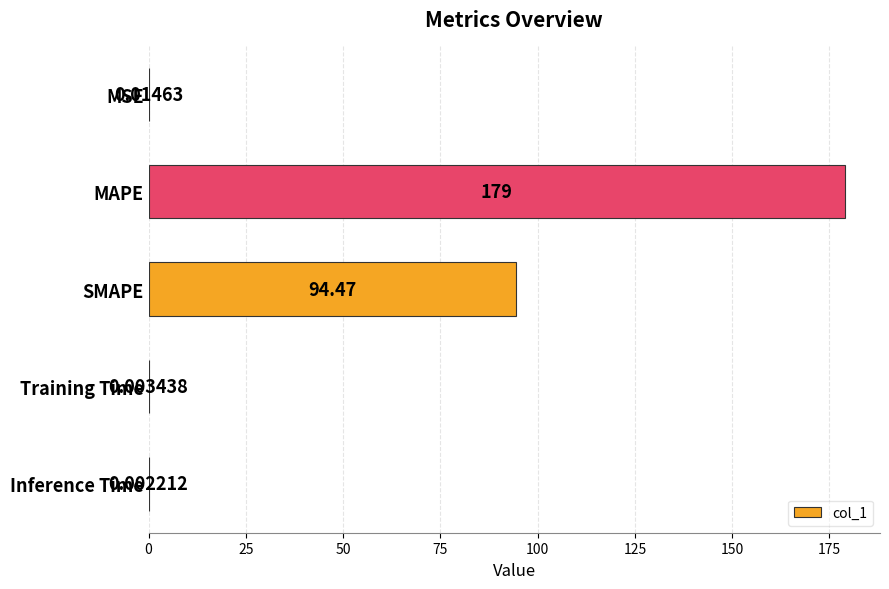

What is the sum of all values?

273.5